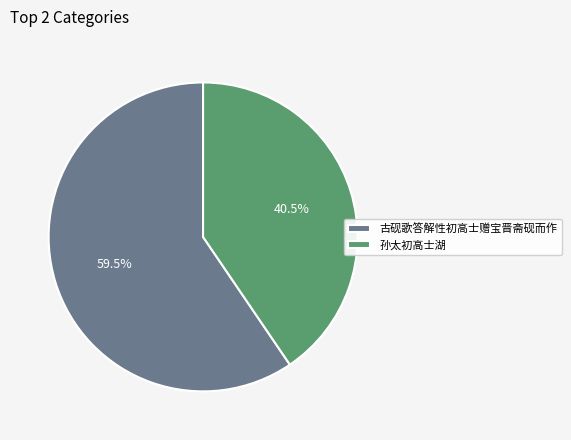

Is there a majority slice in this chart?

Yes